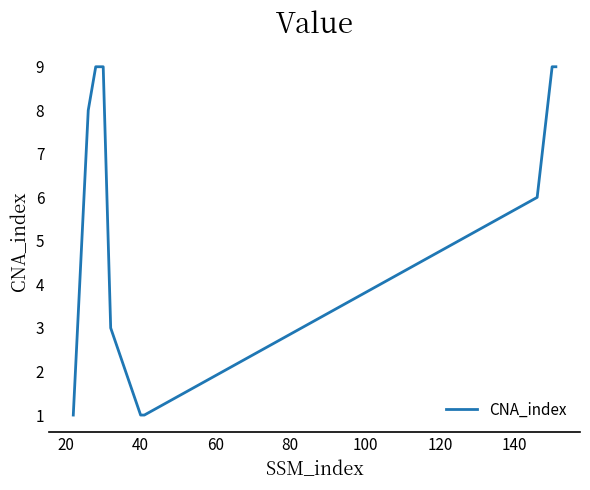

Does the chart display data point markers on the line(s)?

No